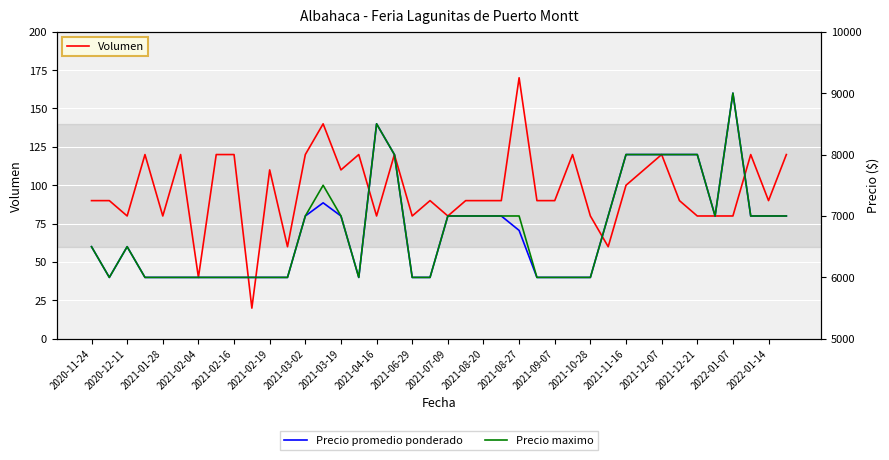

True or false: Precio maximo has more than 1 interior local peaks.

True